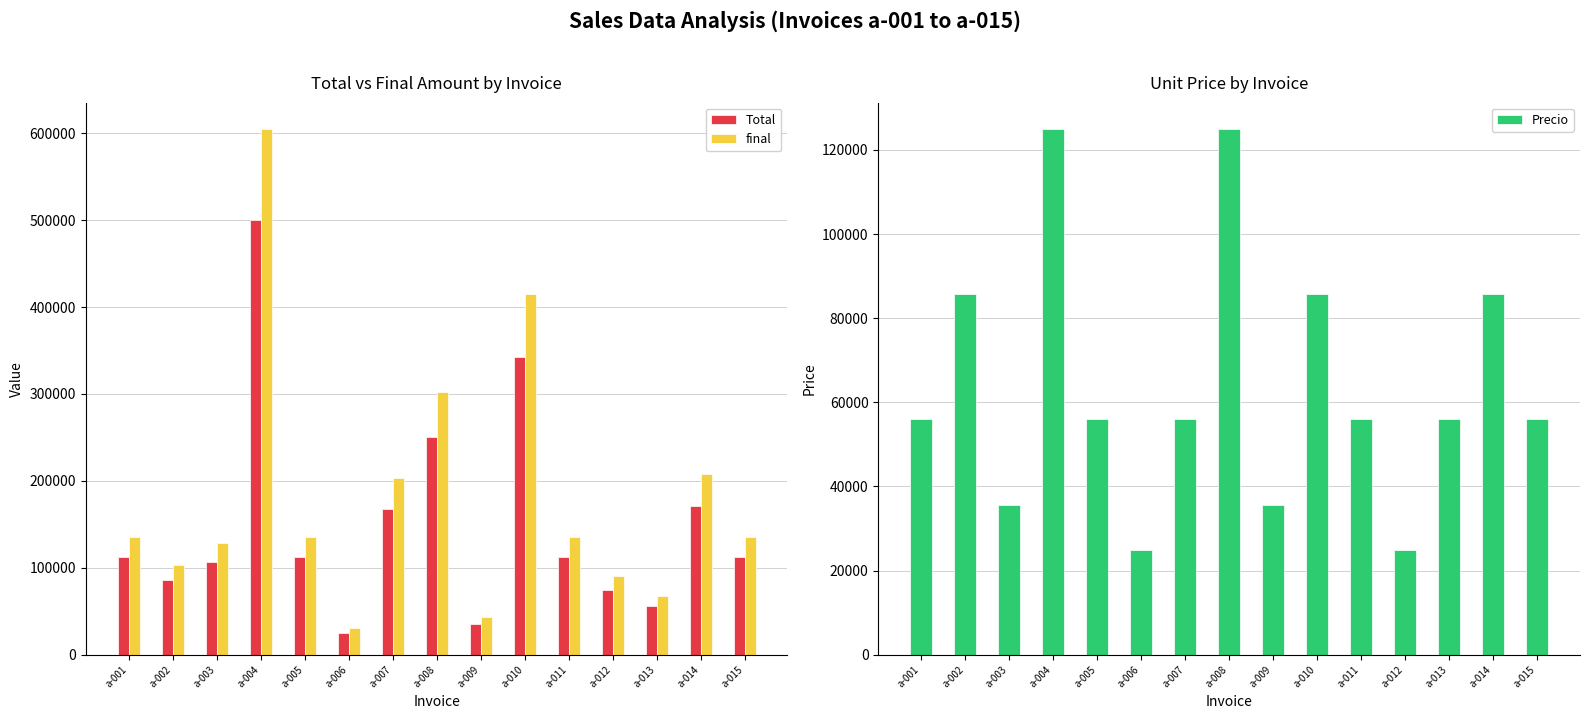

What is the average value of the final series?

182649.5